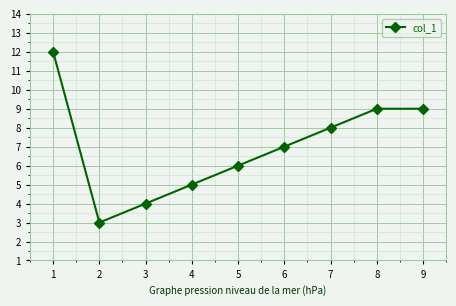

Which label corresponds to the smallest value in the chart?

2